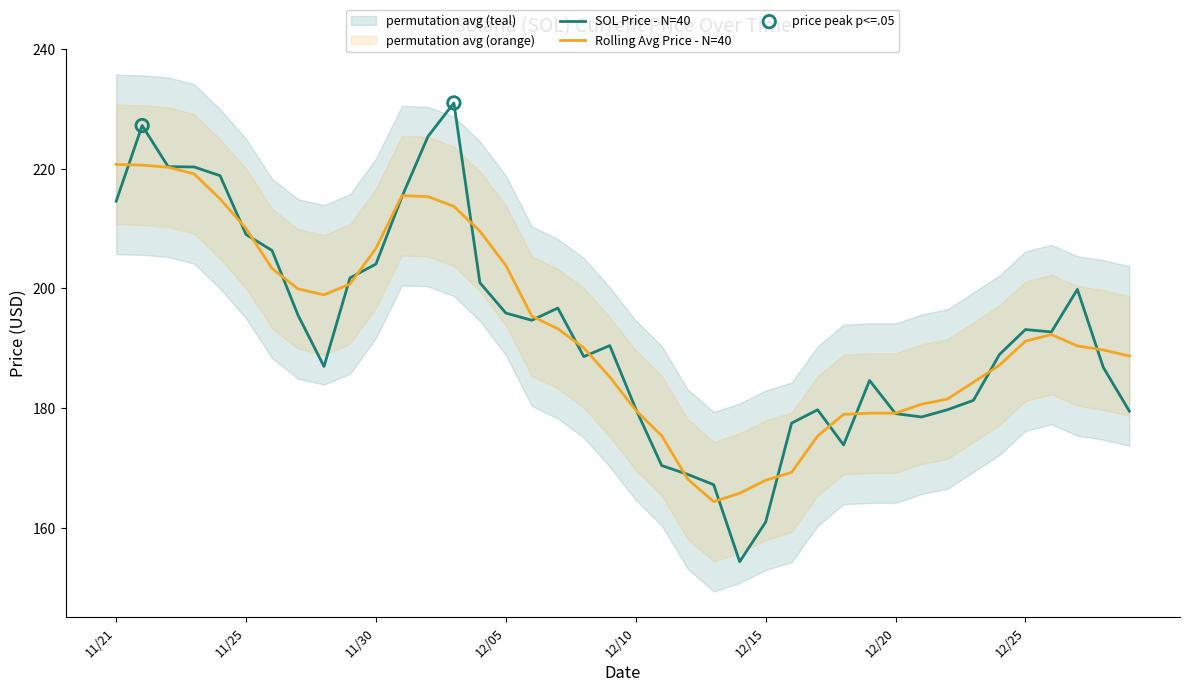

Approximately how many times larger is the value at 12/25 compared to 12/04?

1.0